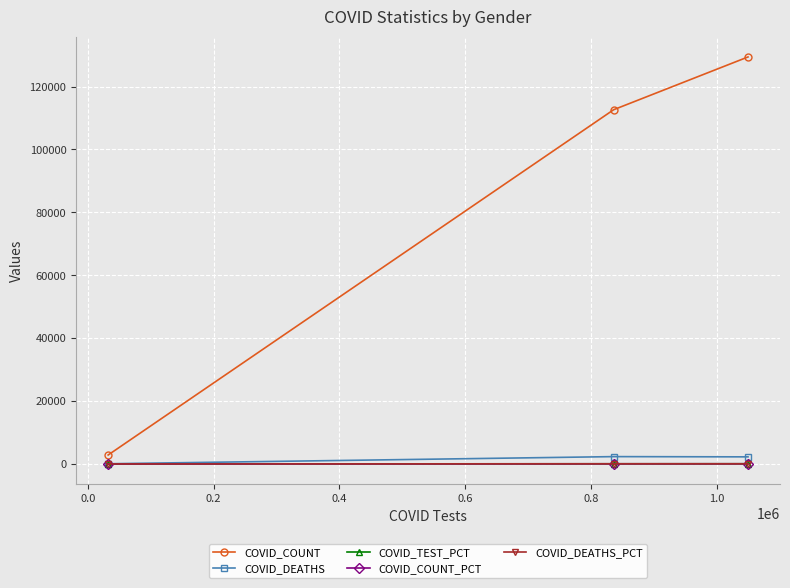

Which series has the largest total across all categories?

COVID_COUNT